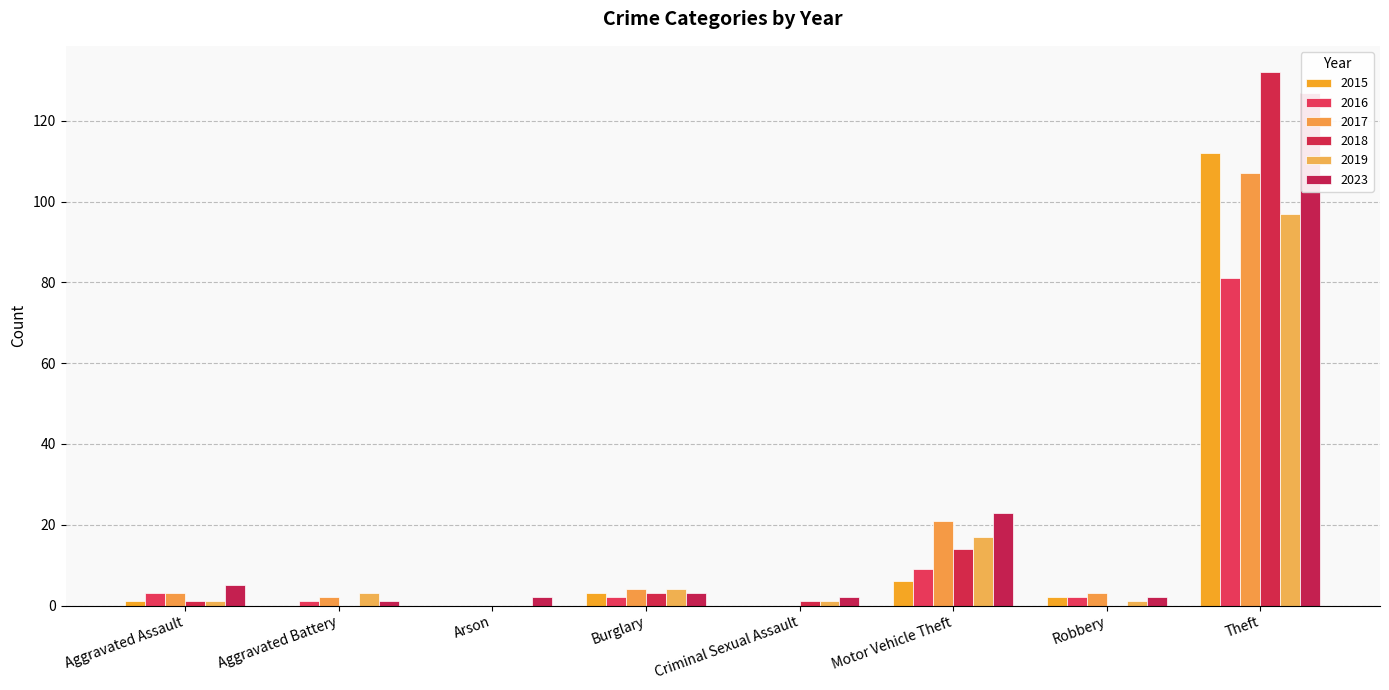

The value of 2015 at Aggravated Assault is 2. True or false?

False